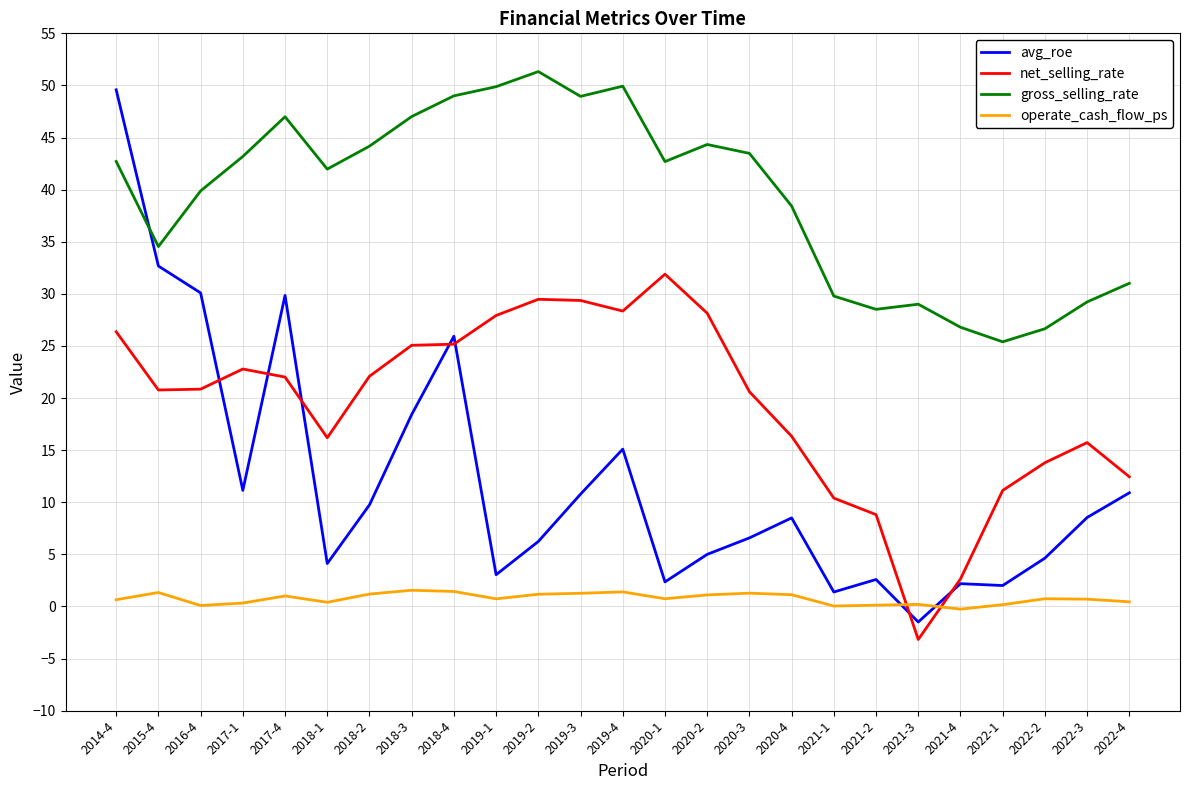

What is the difference between the avg_roe values at 2020-3 and 2019-4?

8.5